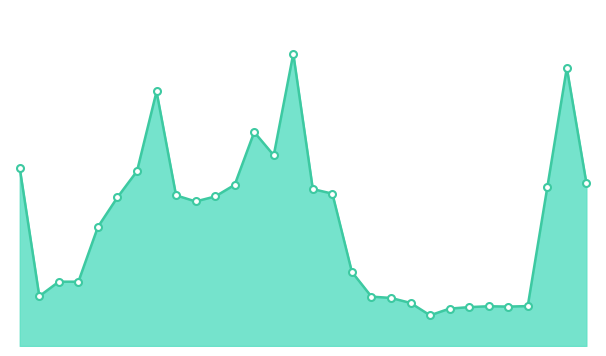

What is the greatest value displayed?

23742